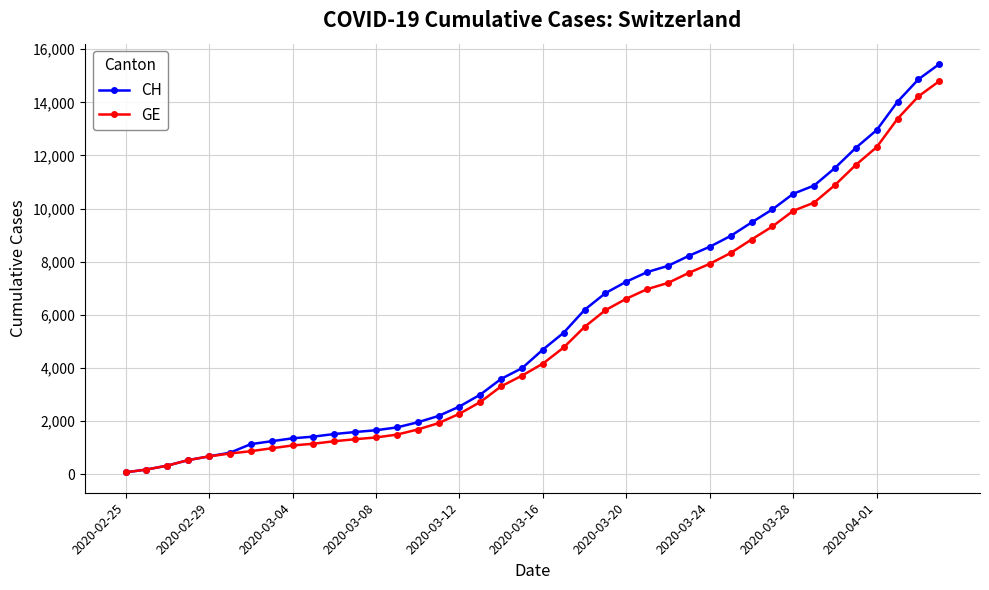

What is the maximum value shown in the chart?

15439